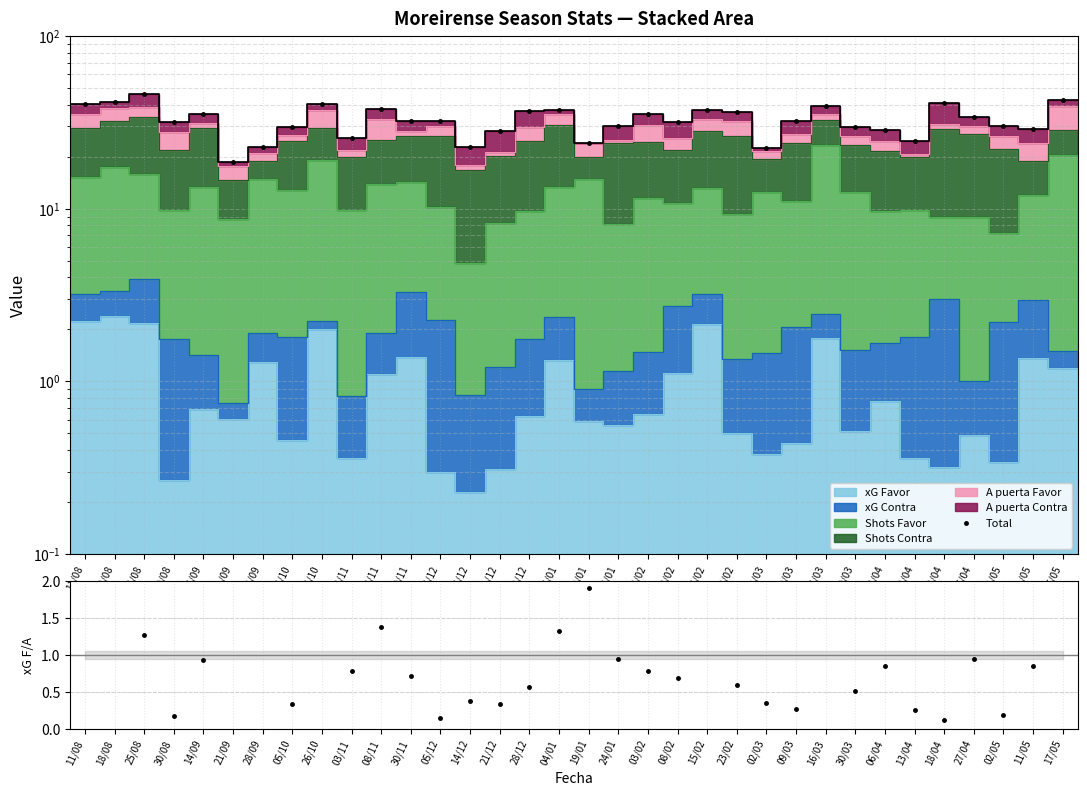

At which category does the data reach its first local peak?

25/08